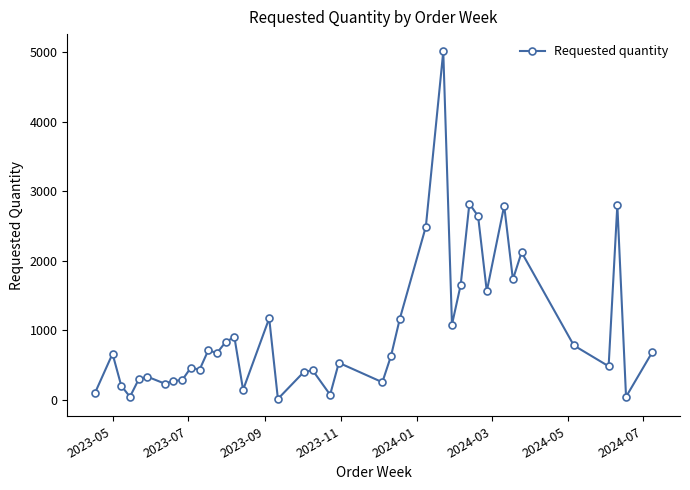

What is the maximum value shown in the chart?

5010